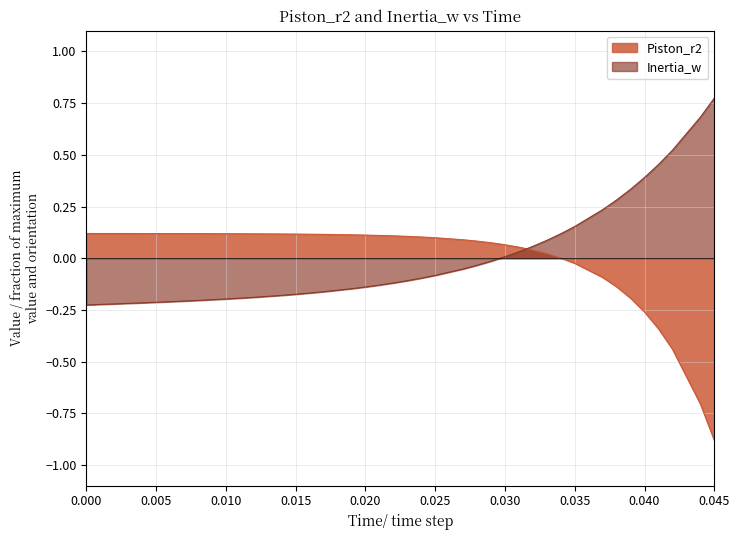

How many positive values does the Piston_r2 series have?

31